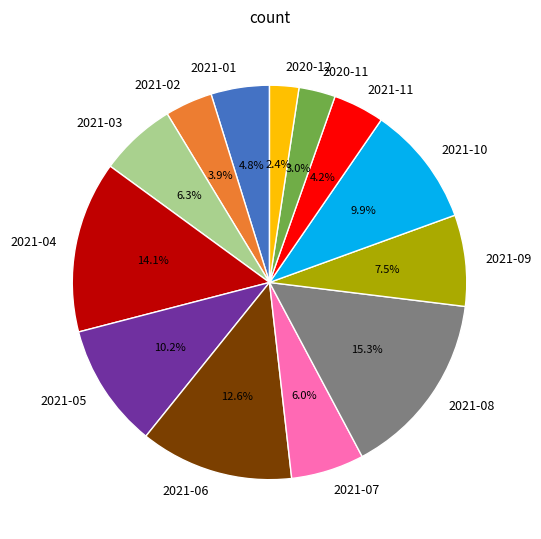

Is the sum of 2021-08 and 2021-07 greater than half?

No